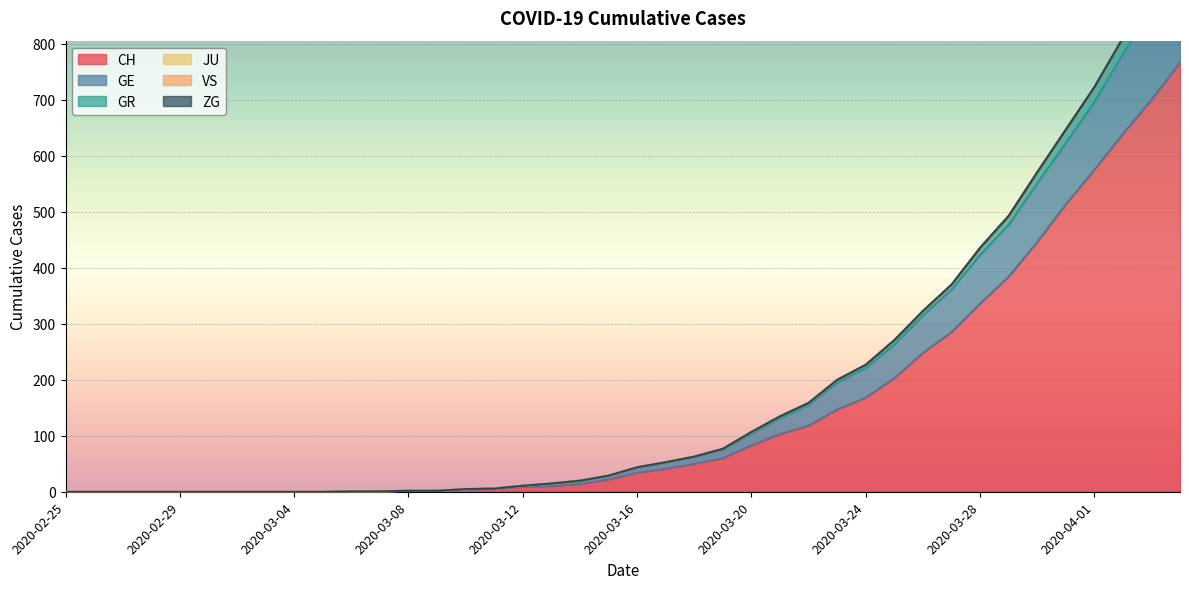

True or false: CH has a value of 168 at 2020-03-24.

True